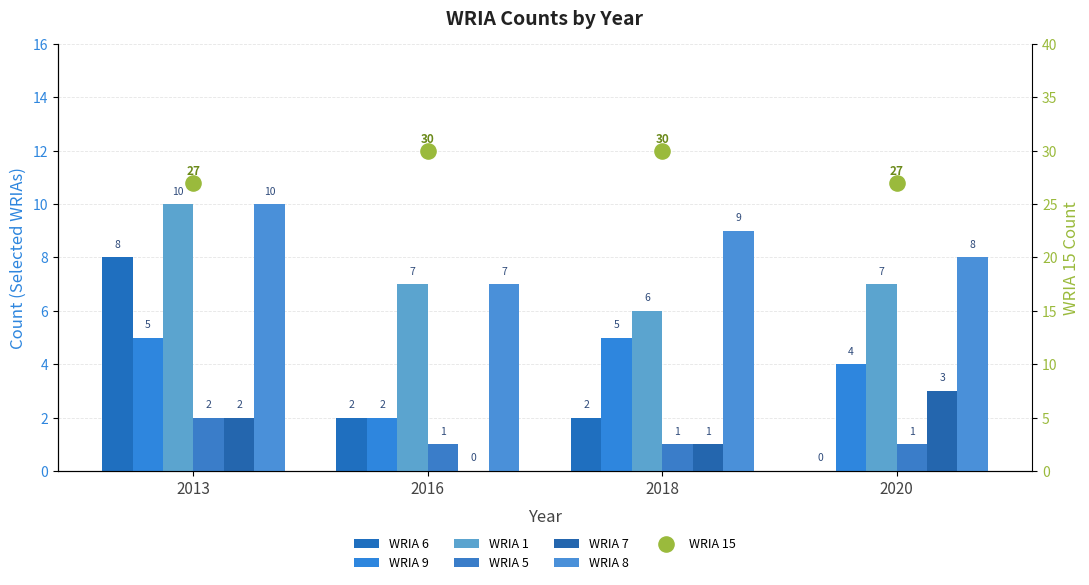

Is the value of WRIA 5 at 2020 greater than the value of WRIA 9 at 2013?

No